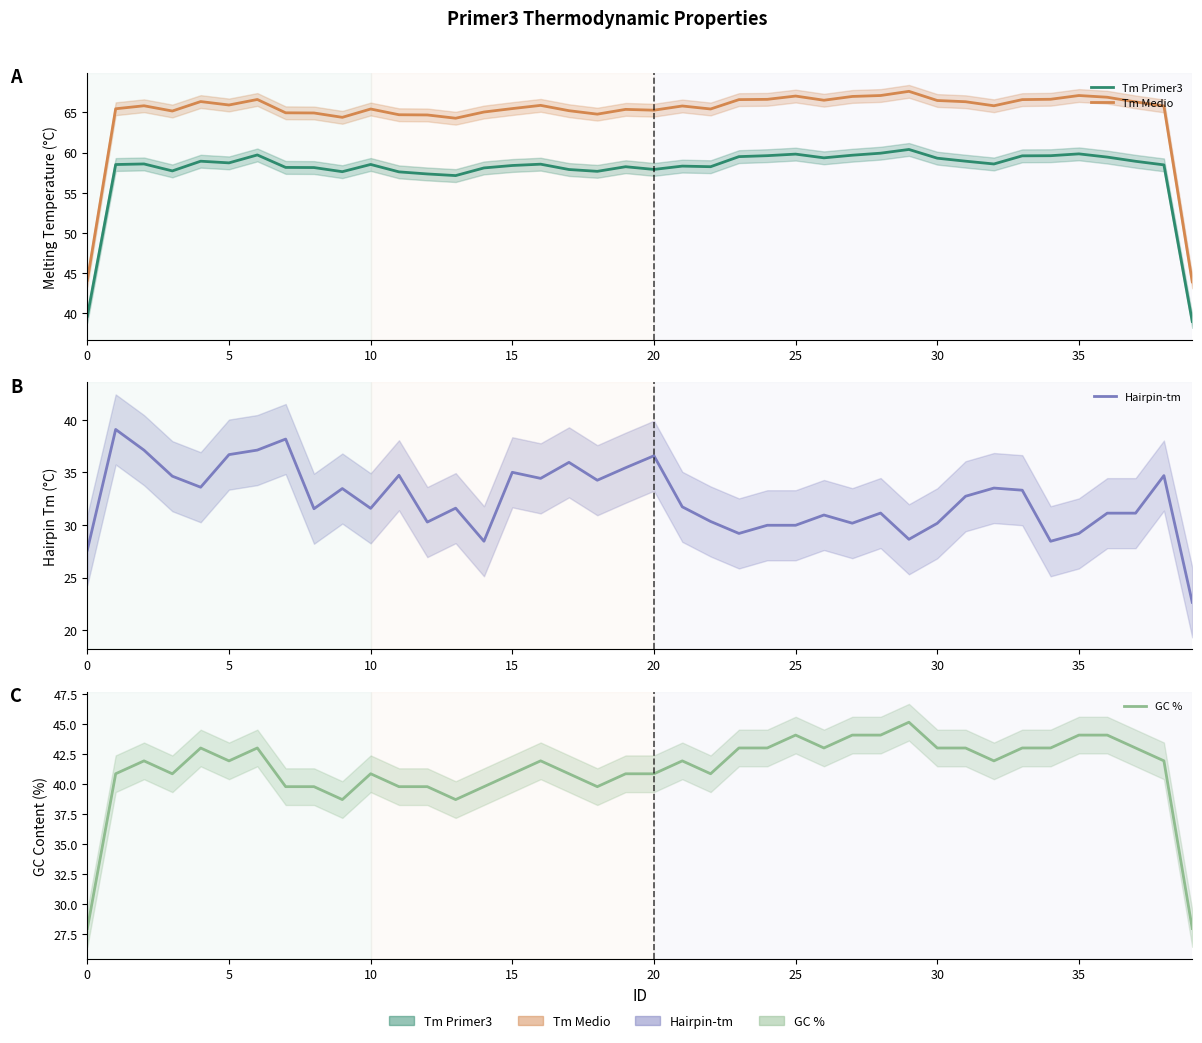

What are all the series names shown in the legend?

Tm Primer3, Tm Medio, Hairpin-tm, GC %